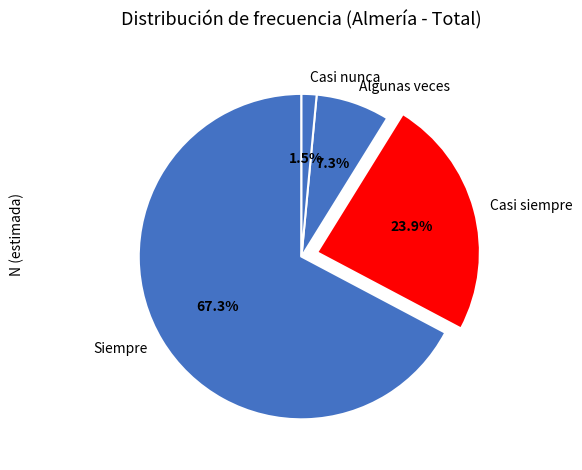

Which category has the biggest portion of the pie?

Siempre